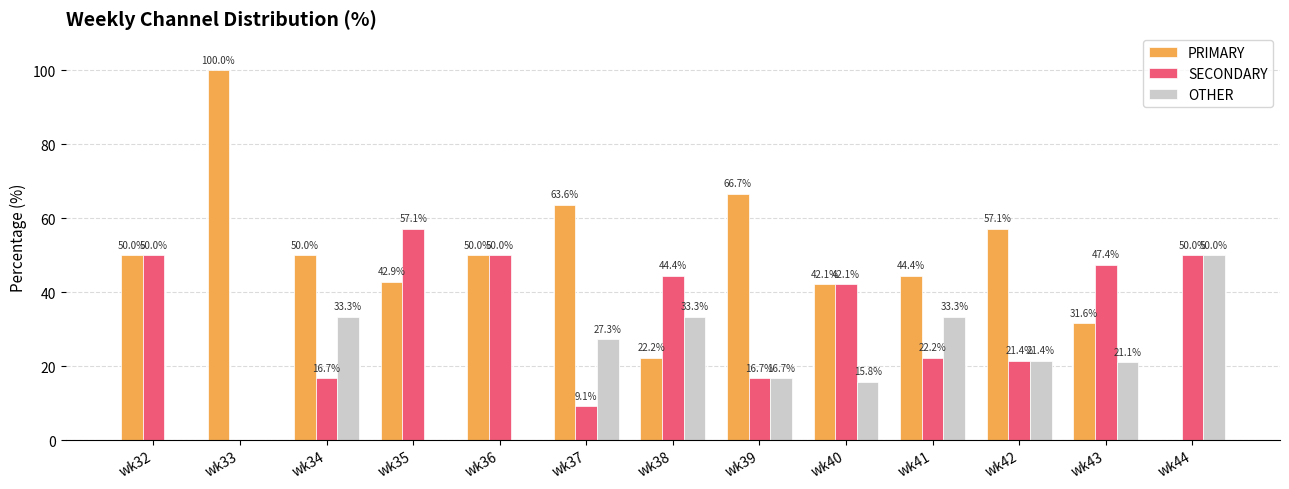

Which series has the largest total across all categories?

PRIMARY